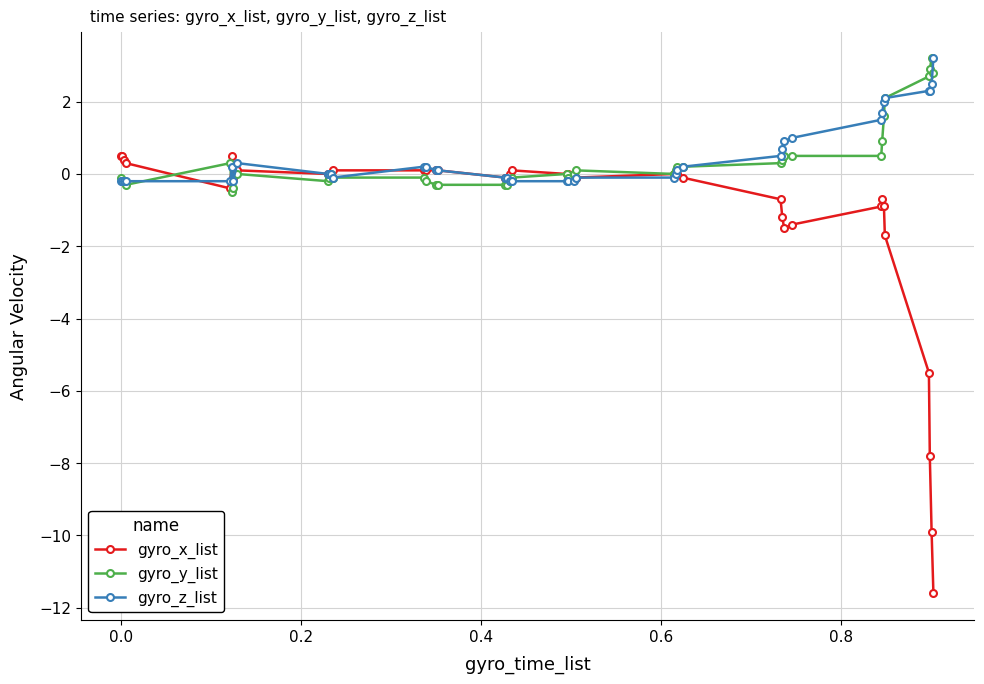

What is the minimum value shown in the chart?

-11.6